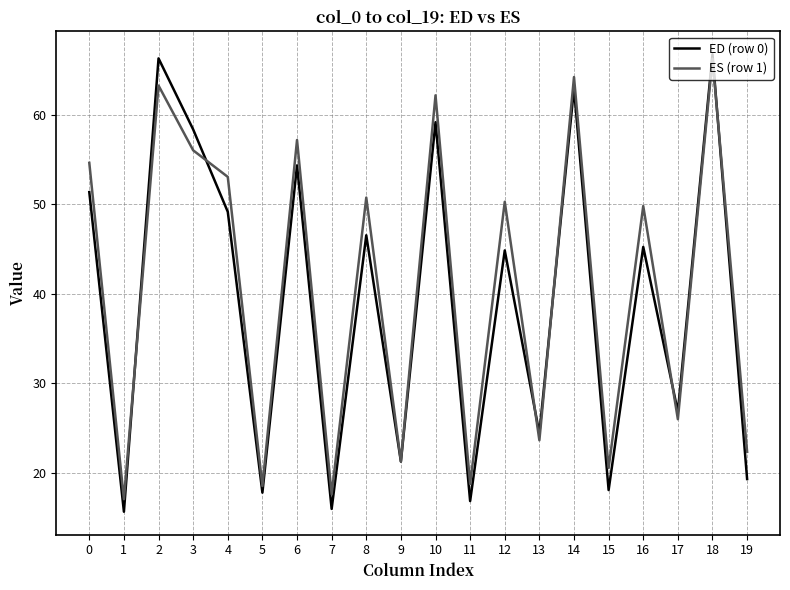

At which category does ED (row 0) reach its first local peak?

2